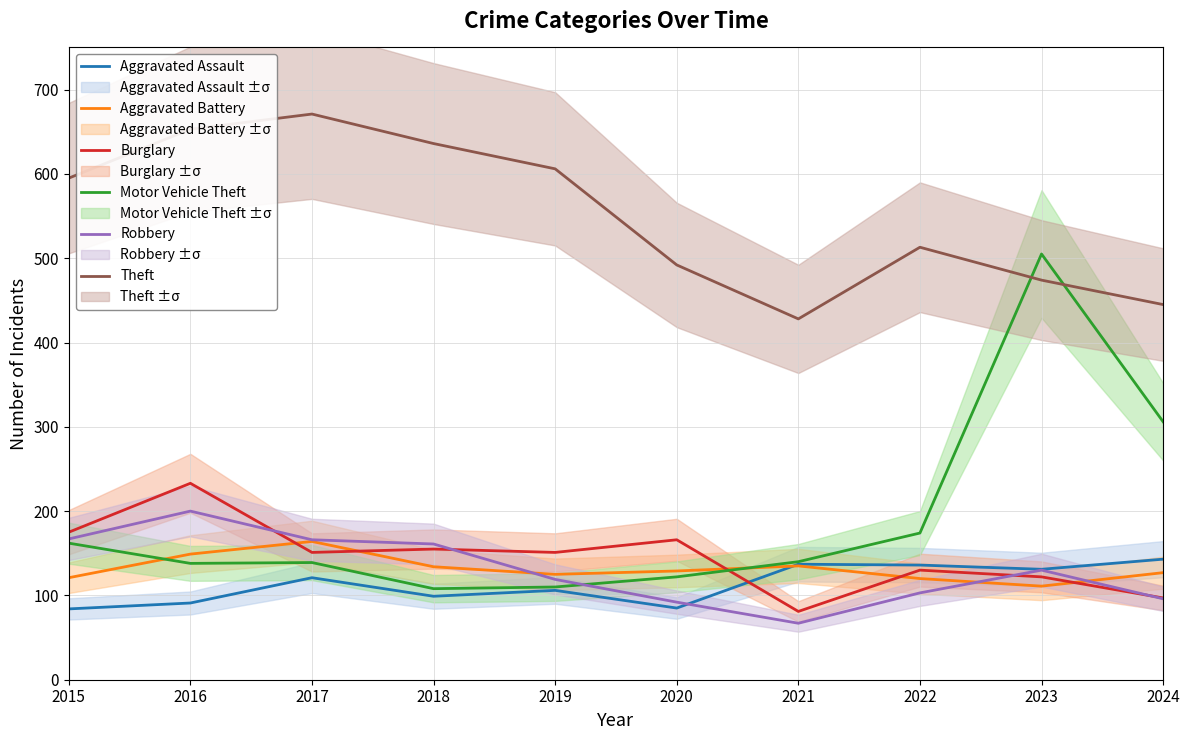

After their last crossing, which series has the higher values: Aggravated Battery or Robbery?

Aggravated Battery